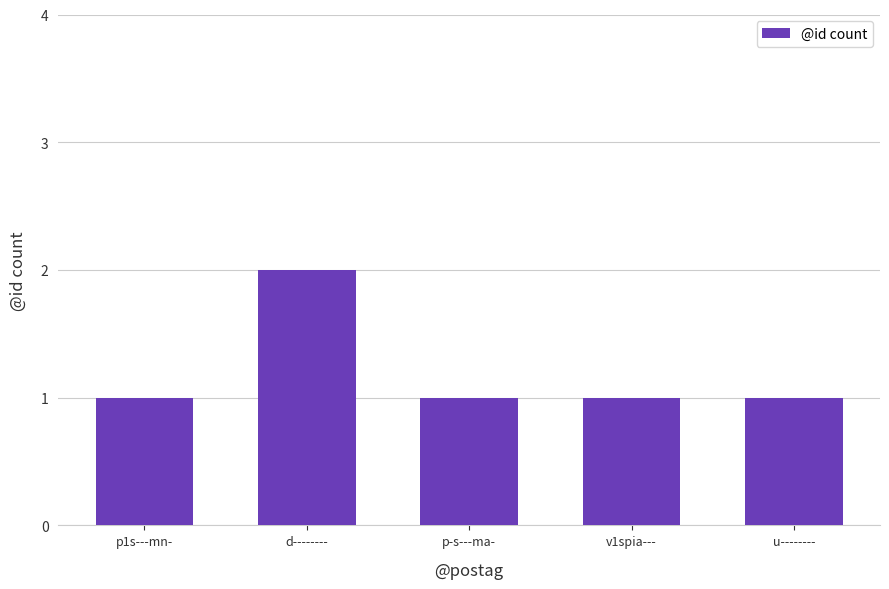

Count the number of data series in this chart.

1